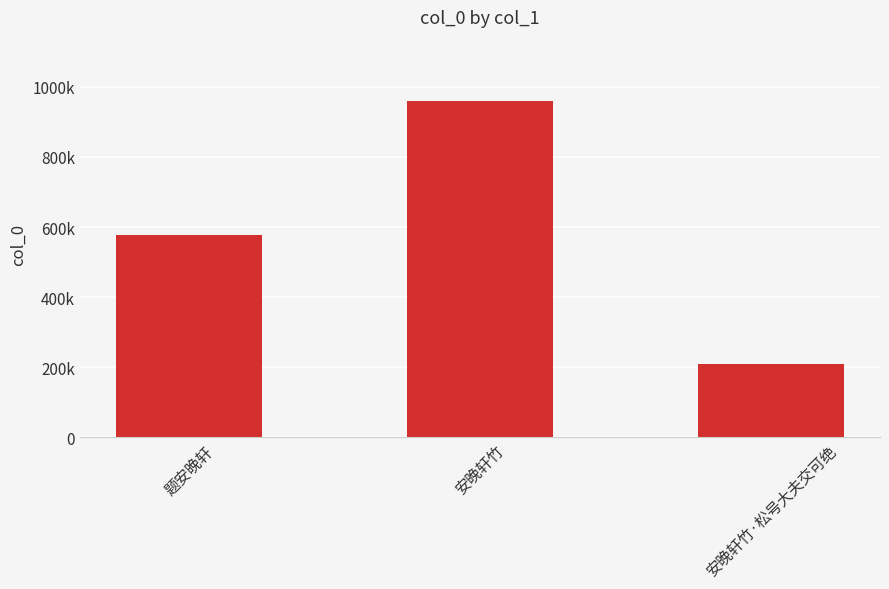

What is the sum of all values?

1746965